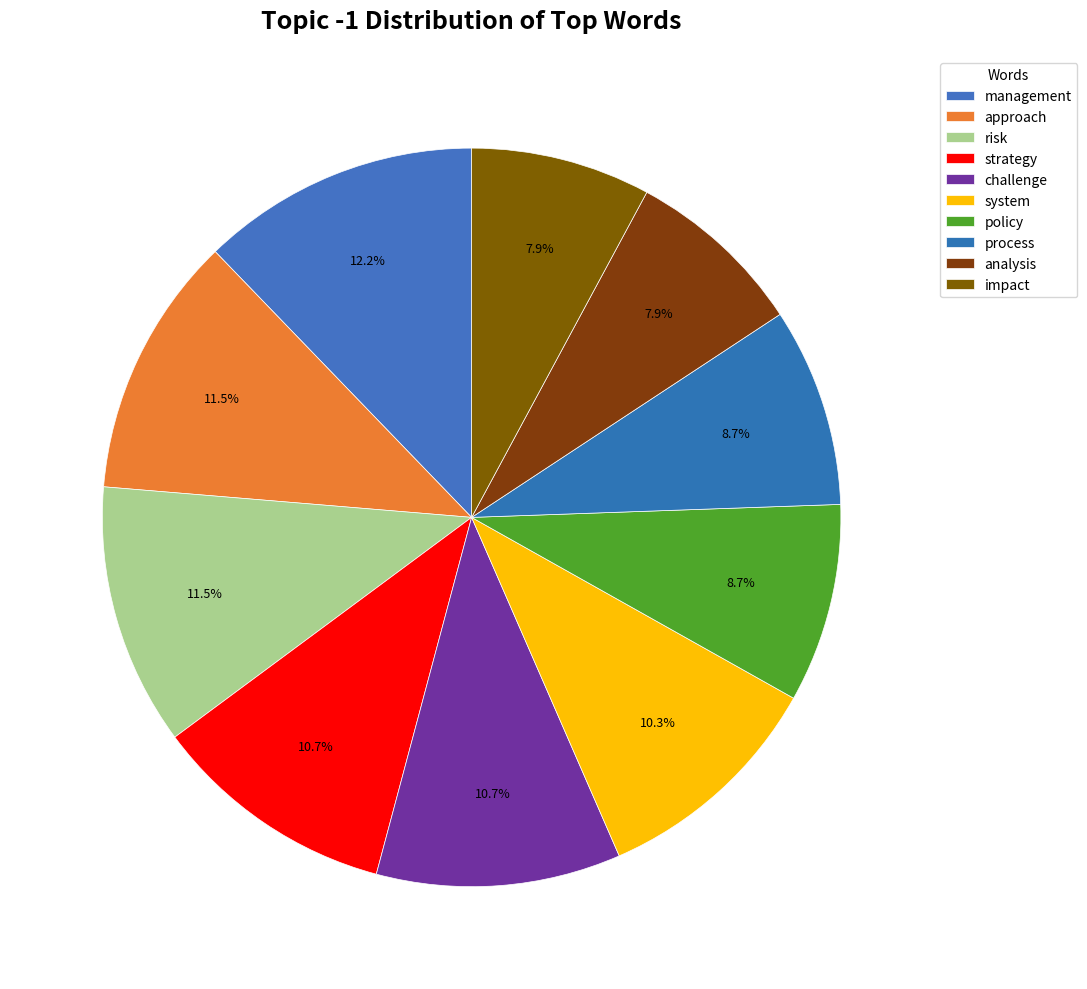

How many slices are in this pie chart?

10